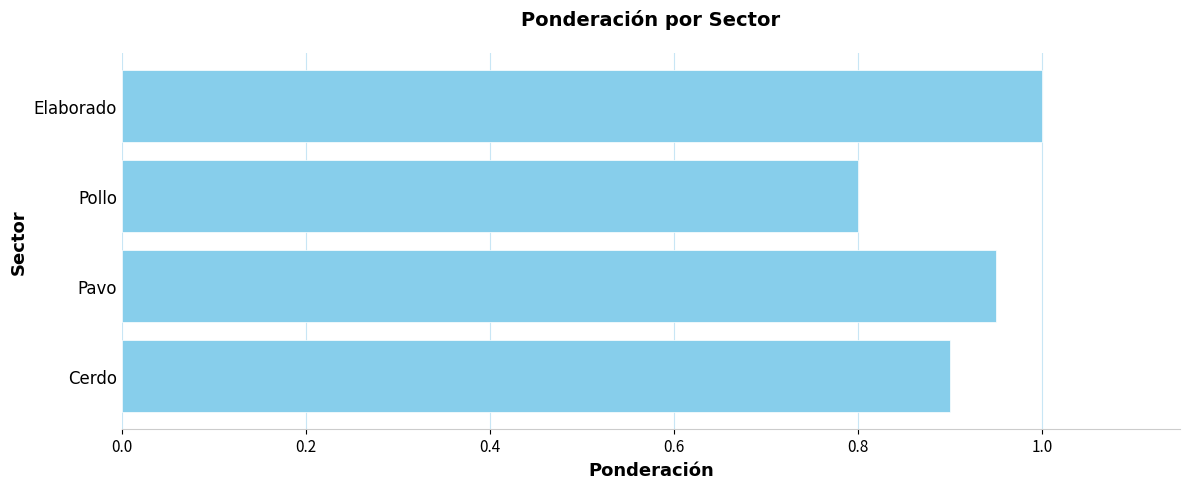

Rank the categories by value from lowest to highest.

Pollo, Cerdo, Pavo, Elaborado